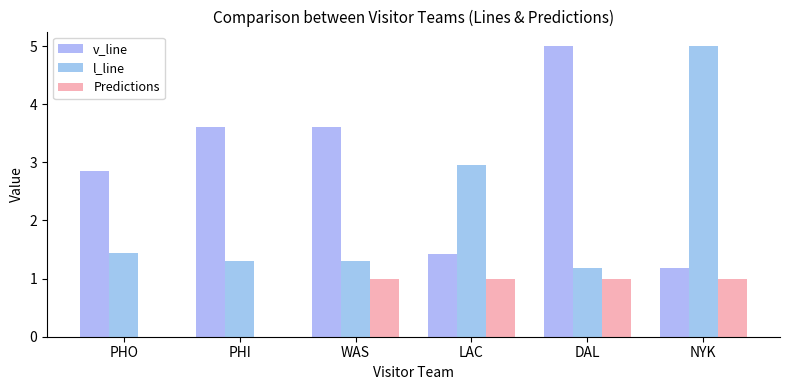

Rank the series by their average value, from highest to lowest.

v_line, l_line, Predictions